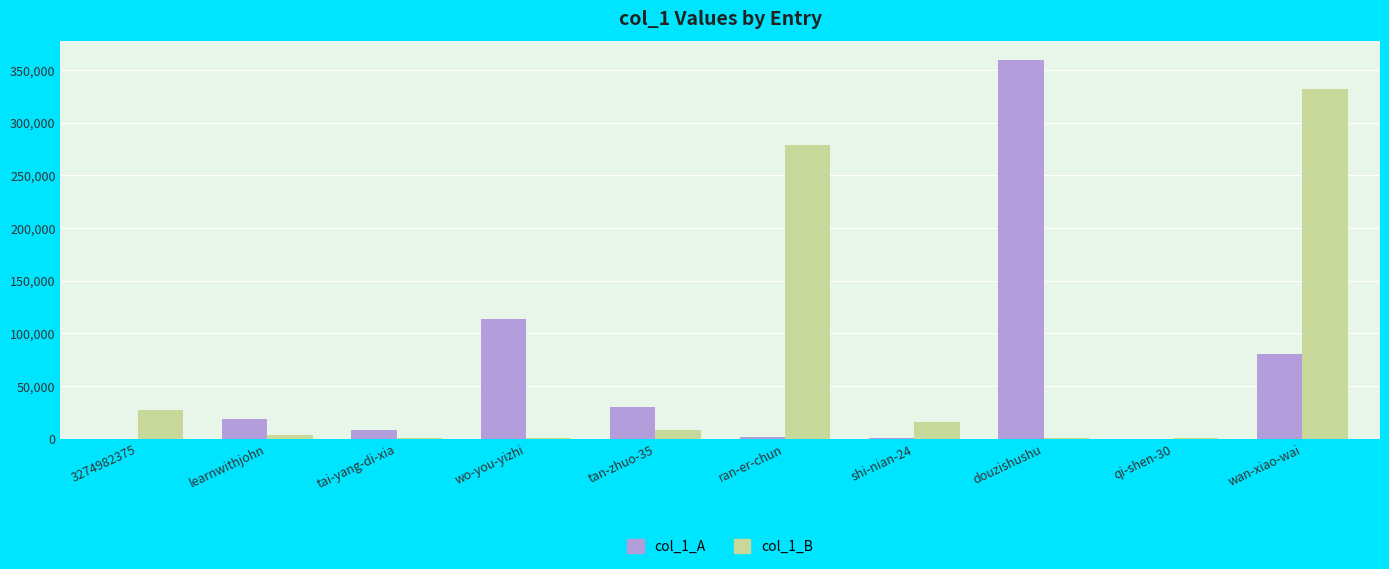

True or false: col_1_B has a value of 331729 at wan-xiao-wai.

True